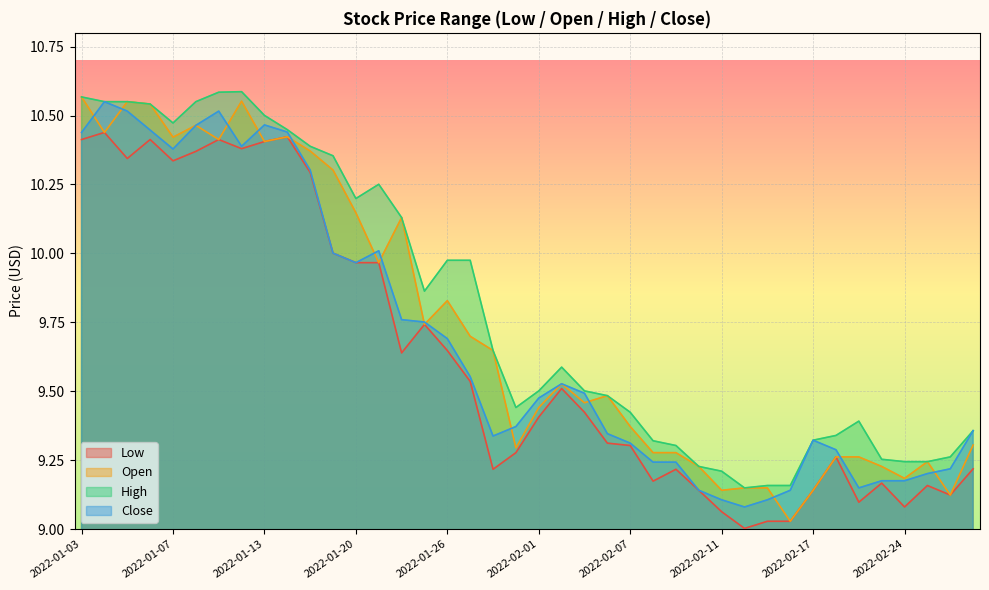

Reading left to right, list all the values displayed in this chart.

Low: 10.4	10.4	10.3	10.4	10.3	10.4	10.4	10.4	10.4	10.4	10.3	10.0	10.0	10.0	9.6	9.7	9.6	9.5	9.2	9.3	9.4	9.5	9.4	9.3	9.3	9.2	9.2	9.1	9.1	9.0	9.0	9.0	9.1	9.3	9.1	9.2	9.1	9.2	9.1	9.2
Open: 10.6	10.4	10.6	10.5	10.4	10.5	10.4	10.6	10.4	10.4	10.4	10.3	10.1	10.0	10.1	9.7	9.8	9.7	9.6	9.3	9.4	9.5	9.5	9.5	9.4	9.3	9.3	9.2	9.1	9.1	9.1	9.0	9.1	9.3	9.3	9.2	9.2	9.2	9.1	9.3
High: 10.6	10.6	10.6	10.5	10.5	10.6	10.6	10.6	10.5	10.4	10.4	10.4	10.2	10.3	10.1	9.9	10.0	10.0	9.6	9.4	9.5	9.6	9.5	9.5	9.4	9.3	9.3	9.2	9.2	9.1	9.2	9.2	9.3	9.3	9.4	9.3	9.2	9.2	9.3	9.4
Close: 10.4	10.6	10.5	10.4	10.4	10.5	10.5	10.4	10.5	10.4	10.3	10.0	10.0	10.0	9.8	9.8	9.7	9.6	9.3	9.4	9.5	9.5	9.5	9.3	9.3	9.2	9.2	9.1	9.1	9.1	9.1	9.1	9.3	9.3	9.1	9.2	9.2	9.2	9.2	9.4